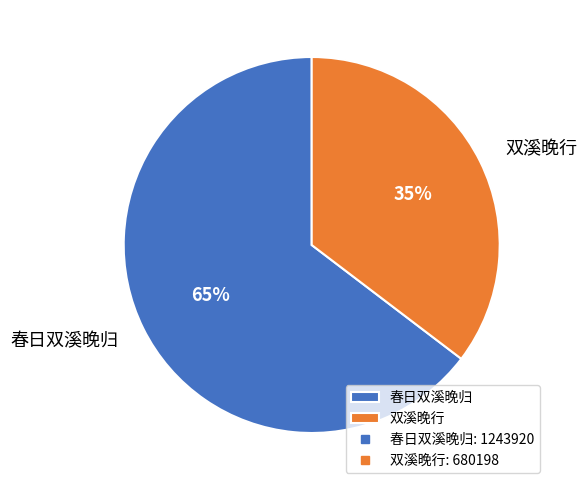

Which slice represents more than half of the pie?

春日双溪晚归